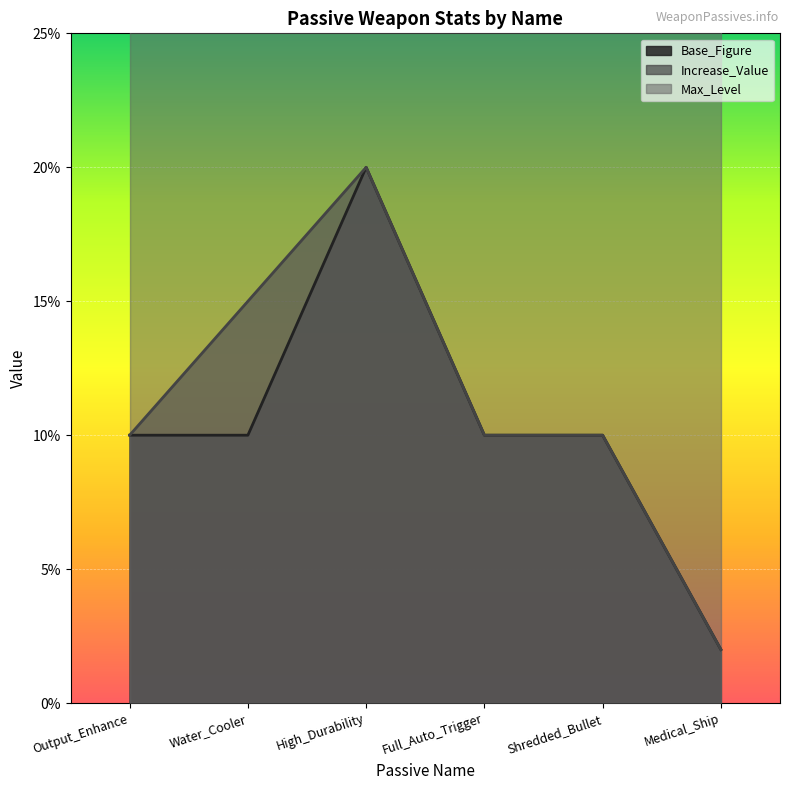

The value of Increase_Value at Medical_Ship is 0.0. True or false?

False